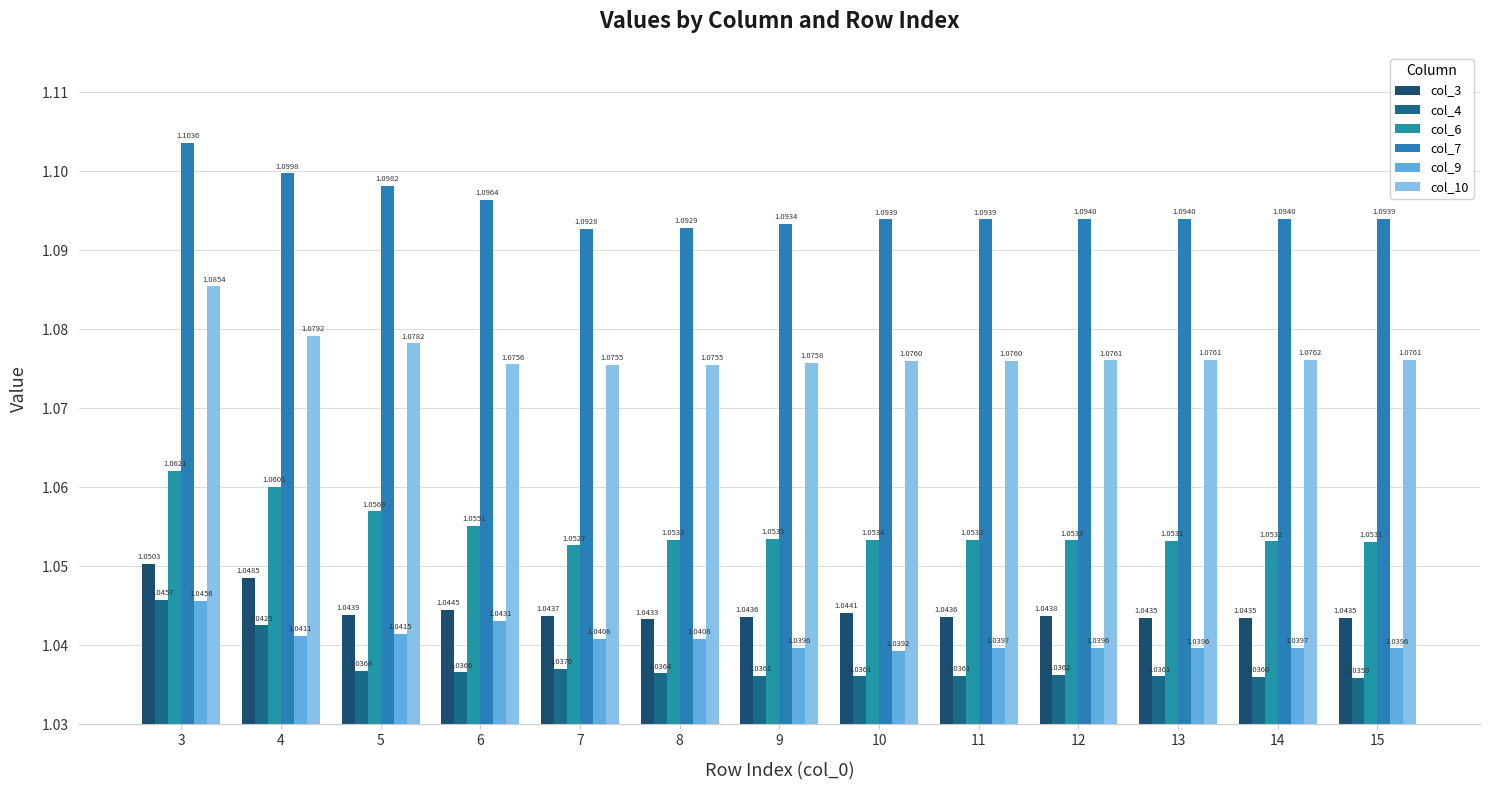

What is the difference between the highest and lowest values at 4?

0.1